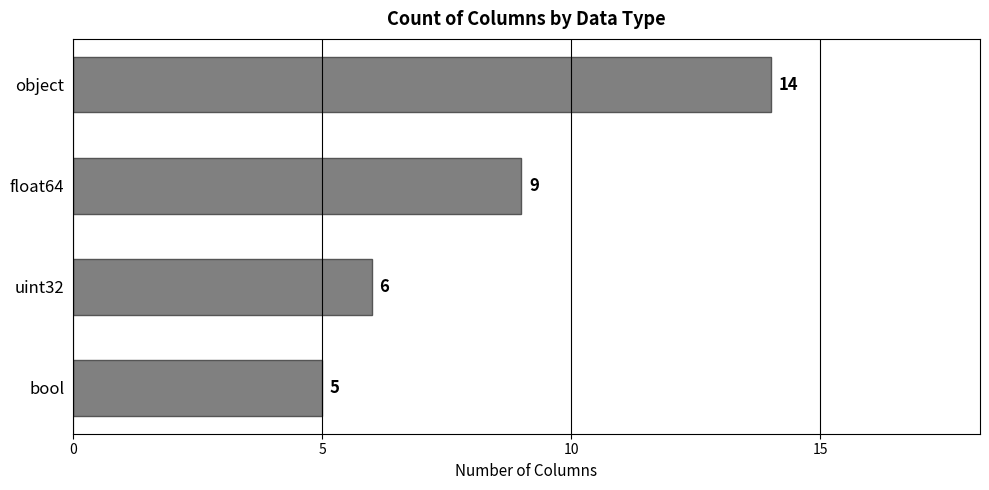

True or false: the data shows 9 at uint32.

False